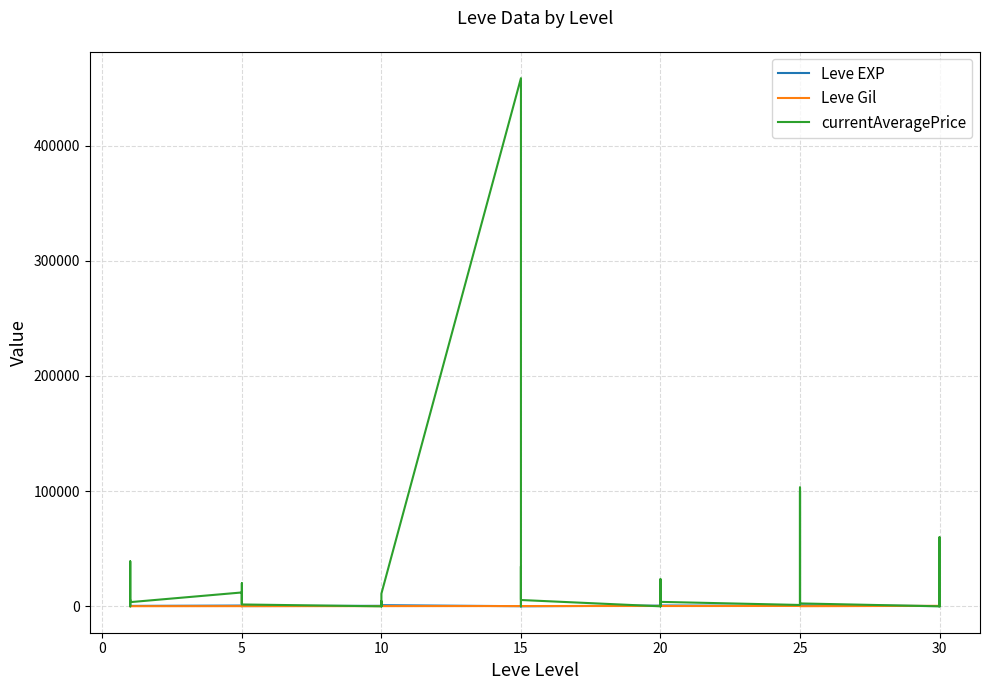

What is the spread (max minus min) of values at 20?

3520.9